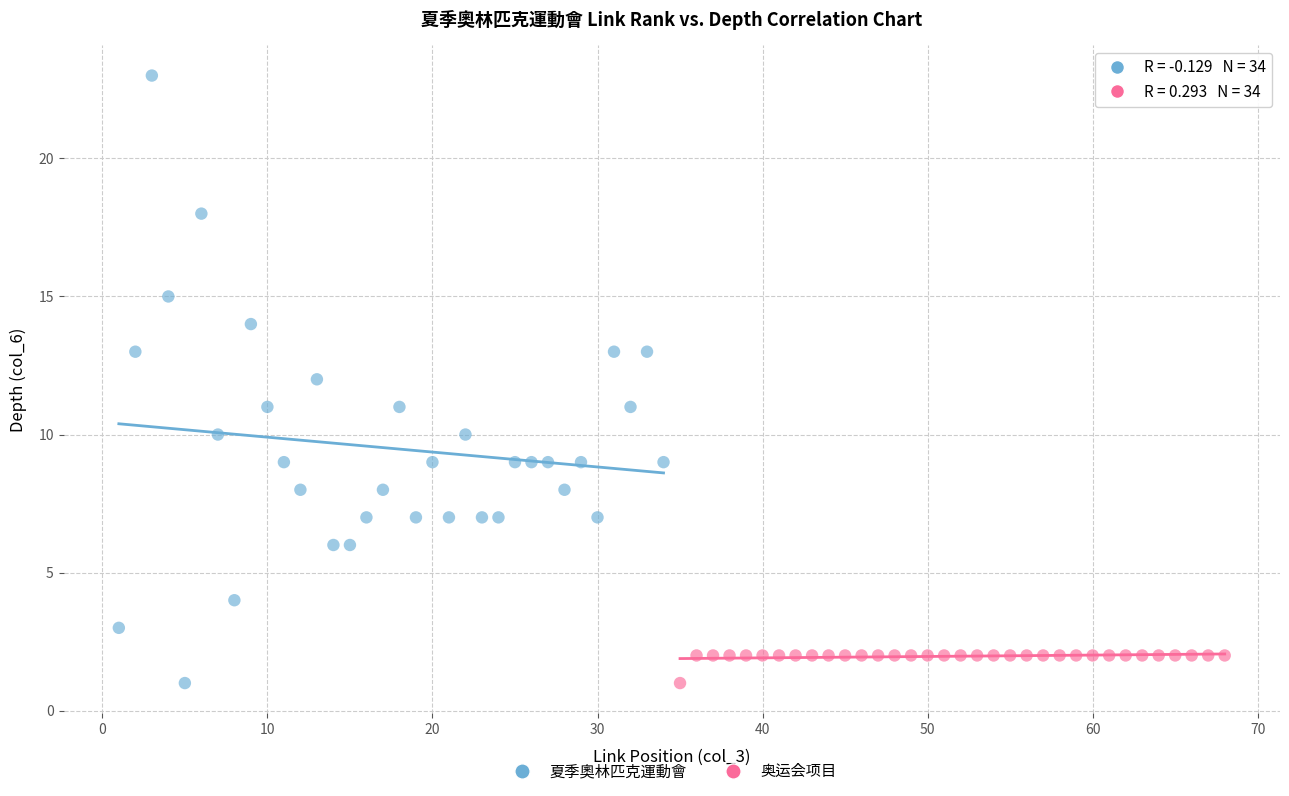

Which series has the largest Y range (max minus min)?

夏季奧林匹克運動會